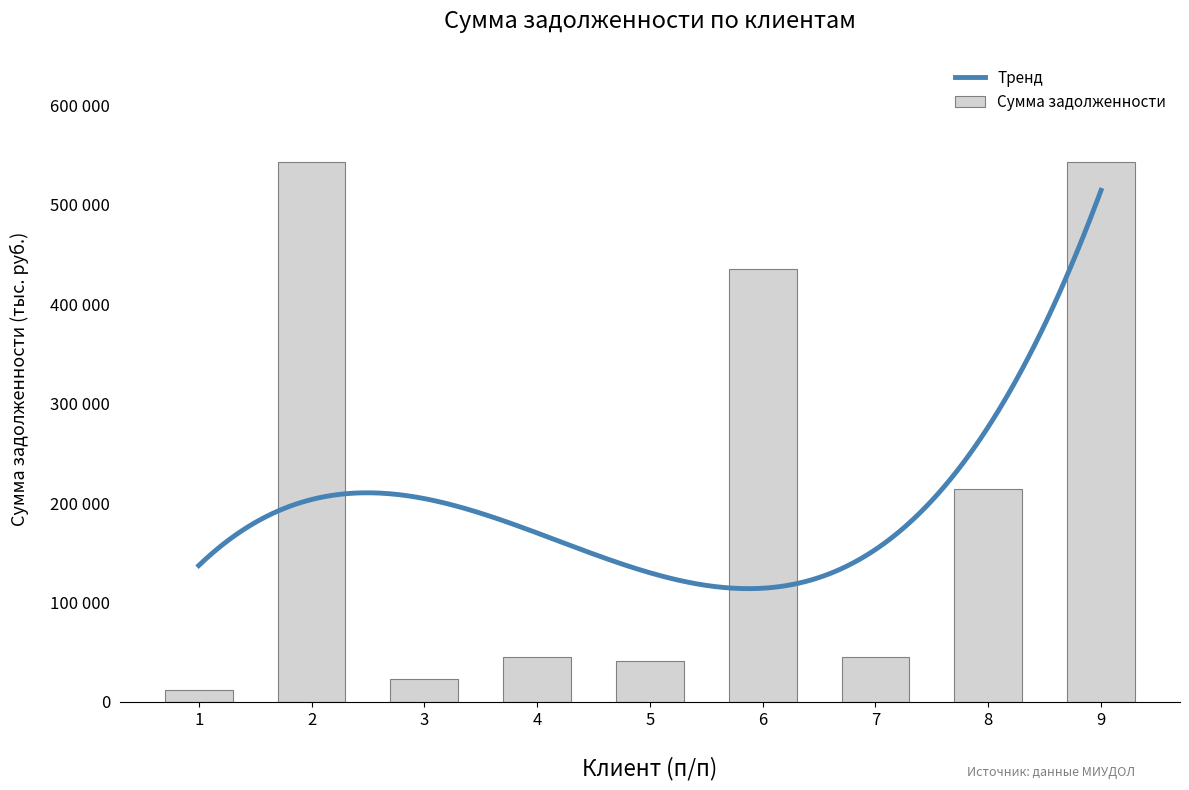

How many bars are there in total?

9